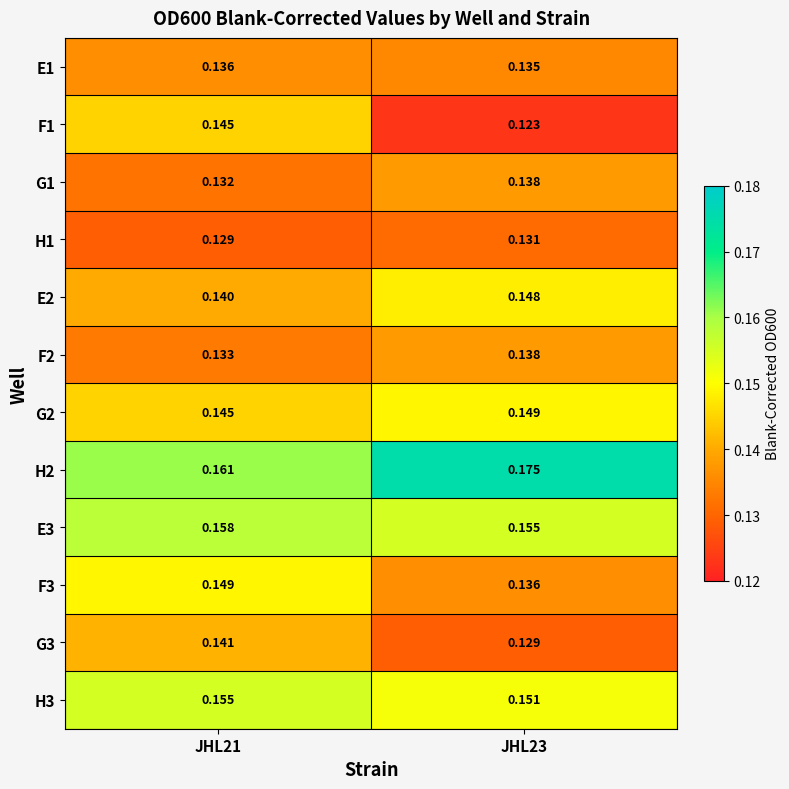

Which series changed the most between JHL21 and JHL23?

F1